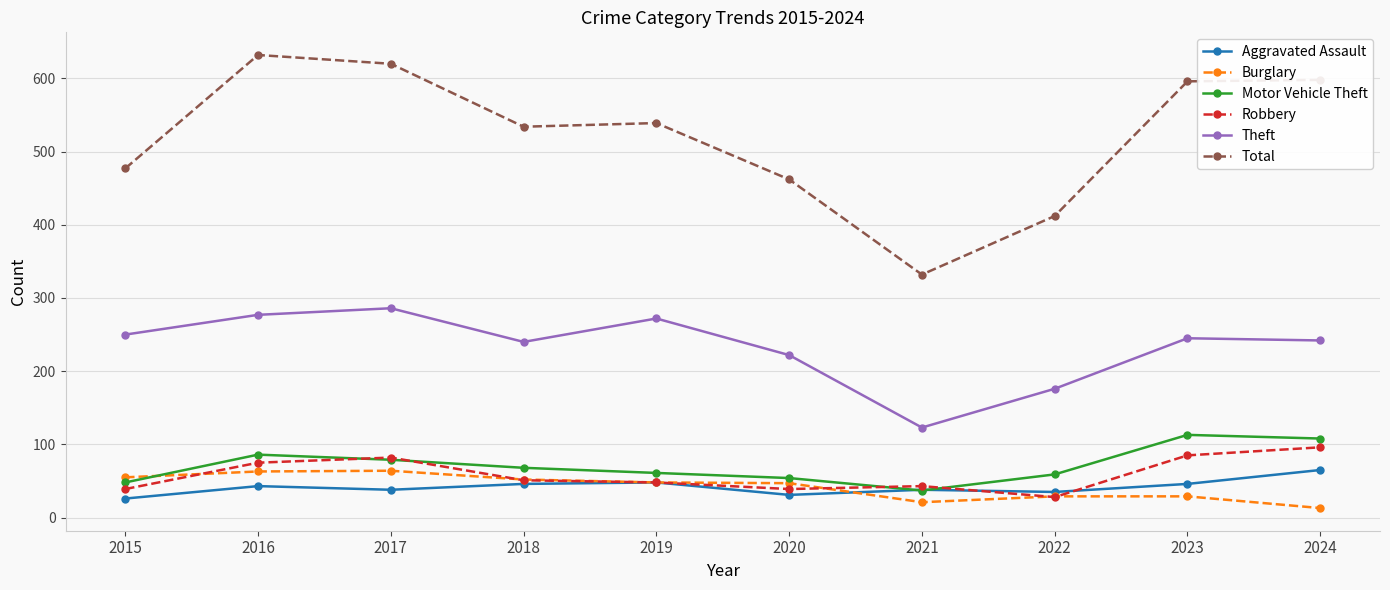

What is the minimum value shown in the chart?

13